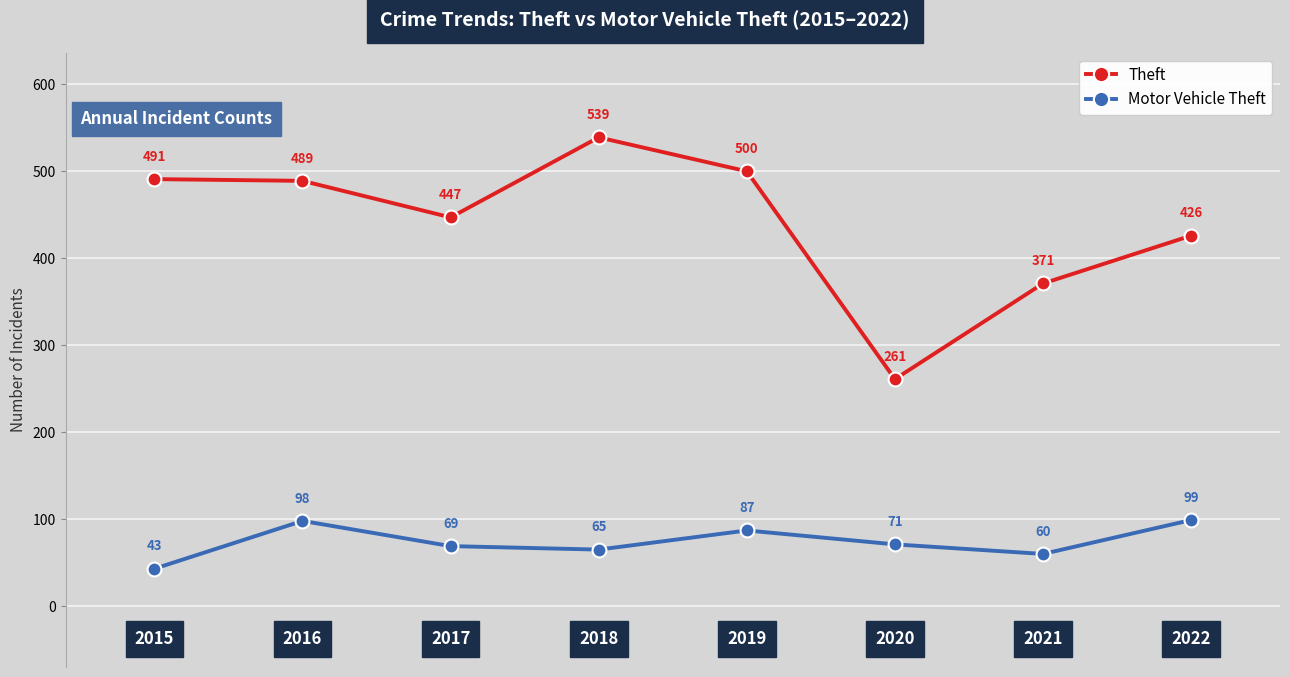

What is the highest value of the Motor Vehicle Theft series?

99